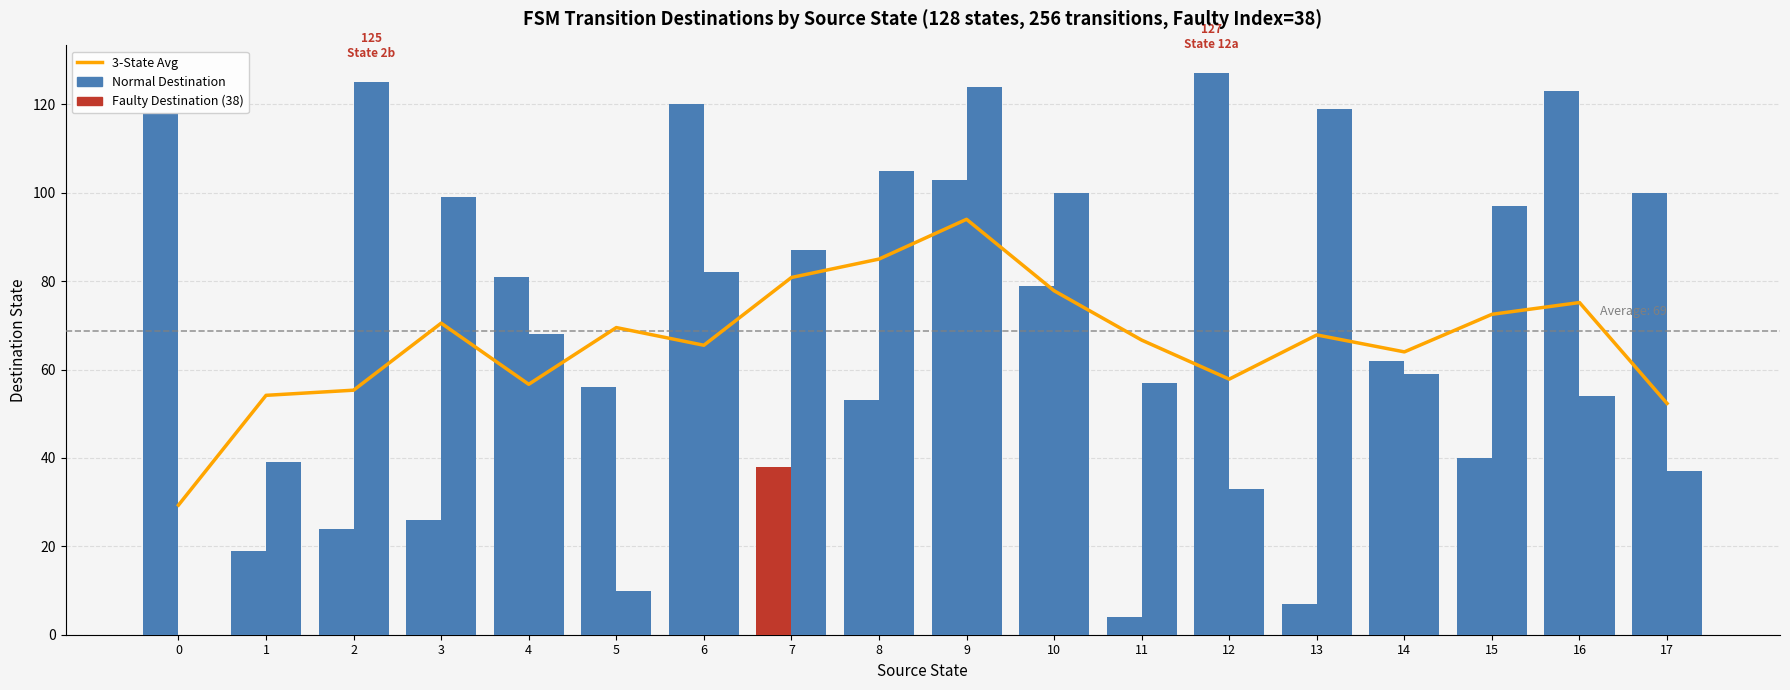

At how many categories does at least one series exceed 68?

15